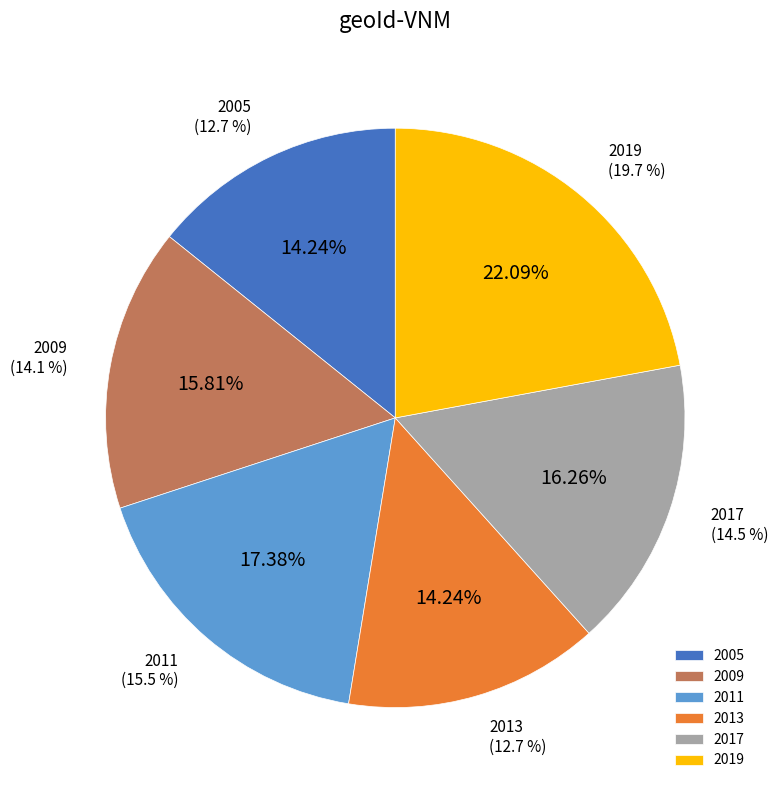

How many slices are in this pie chart?

6